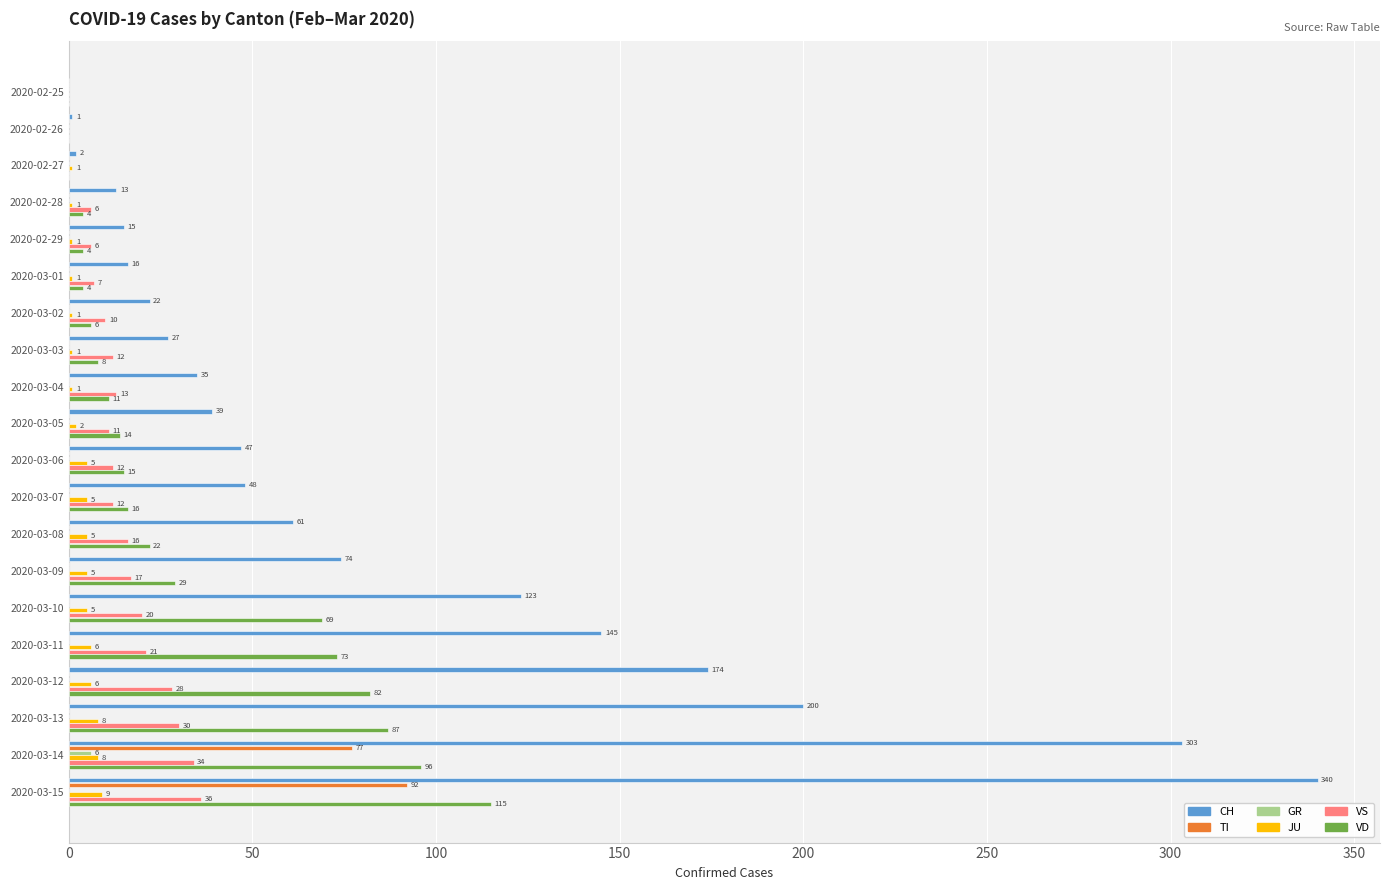

Which series has the largest total across all categories?

CH